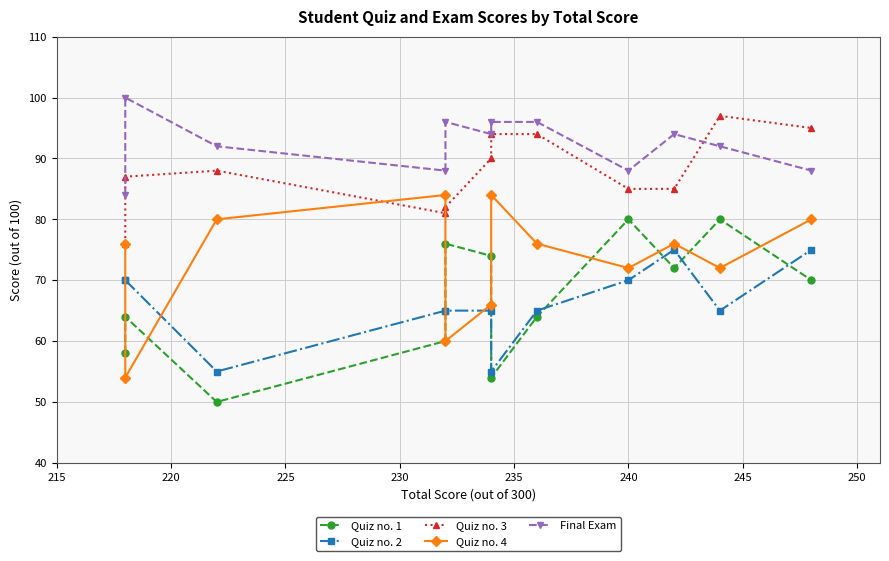

How many distinct data groups are displayed?

5